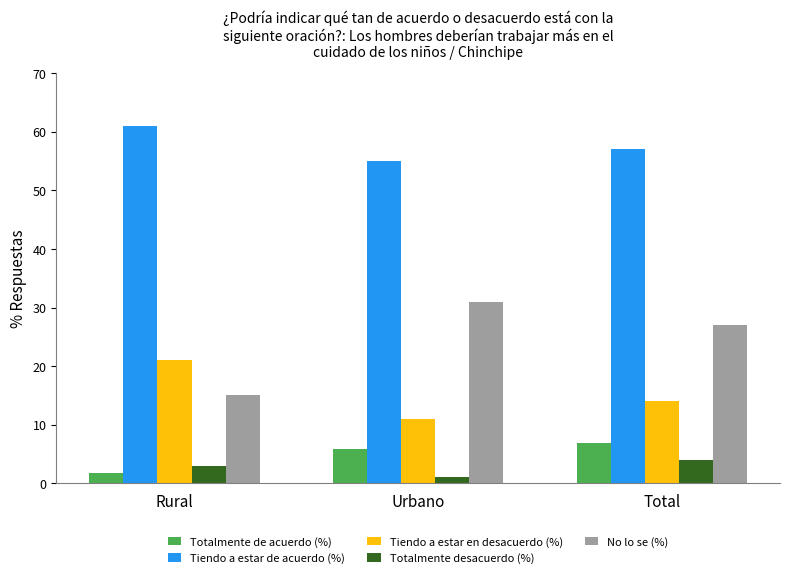

What is the sum of all Tiendo a estar en desacuerdo (%) values?

46.0